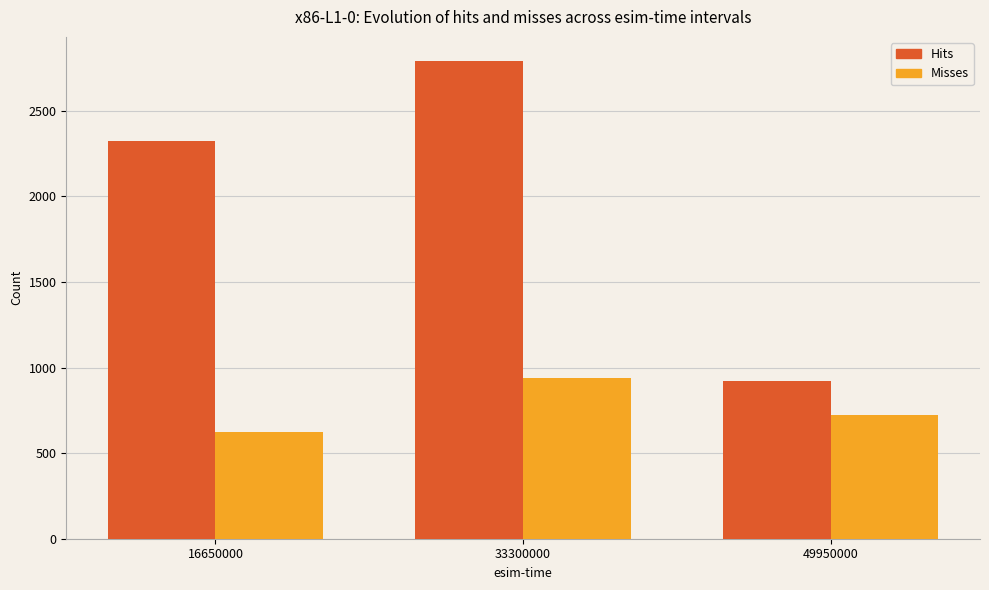

Reading left to right, list all the values displayed in this chart.

Hits: 2326	2792	921
Misses: 621	936	724